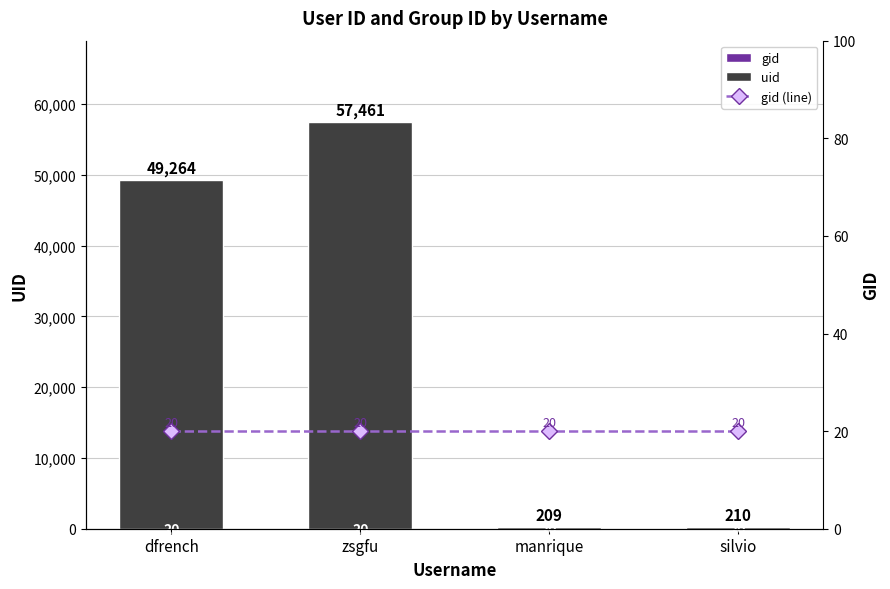

What position from the right is dfrench?

4